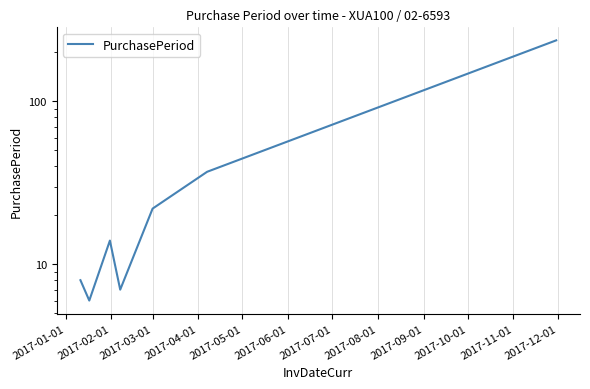

What is the sum of all values?

331